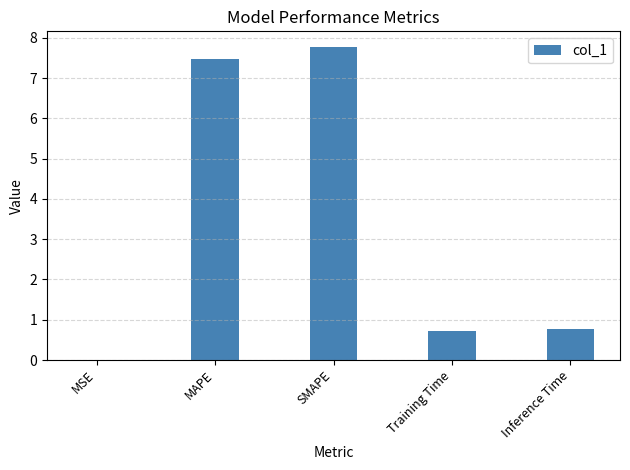

What value does the data have at SMAPE?

7.8